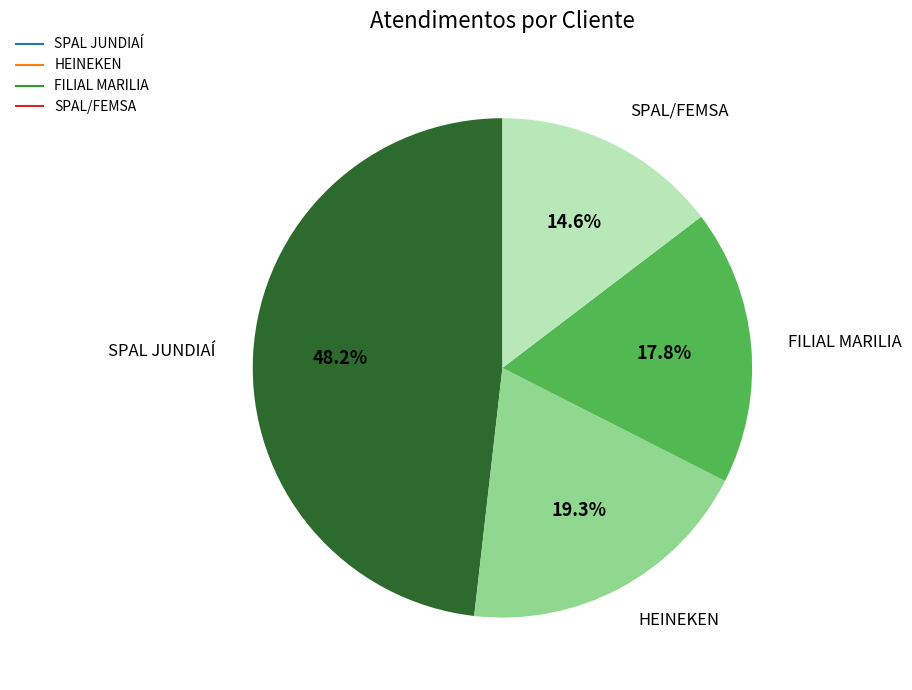

How much of the chart is everything except FILIAL MARILIA?

82.2%